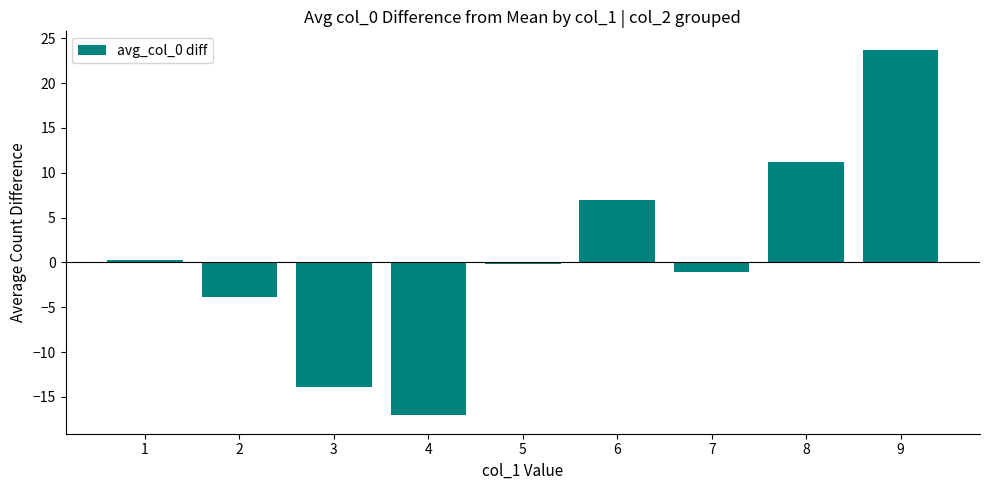

Reading left to right, transcribe all the data shown in this chart.

0.3	-3.9	-13.9	-17.1	-0.2	6.9	-1.1	11.2	23.7